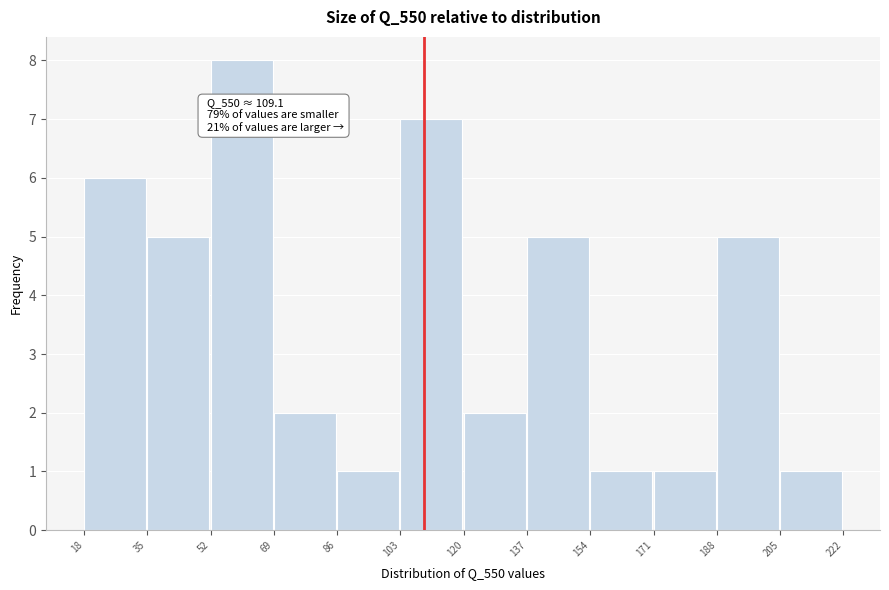

Over which range of the x-axis is the bar tallest?

52 to 69